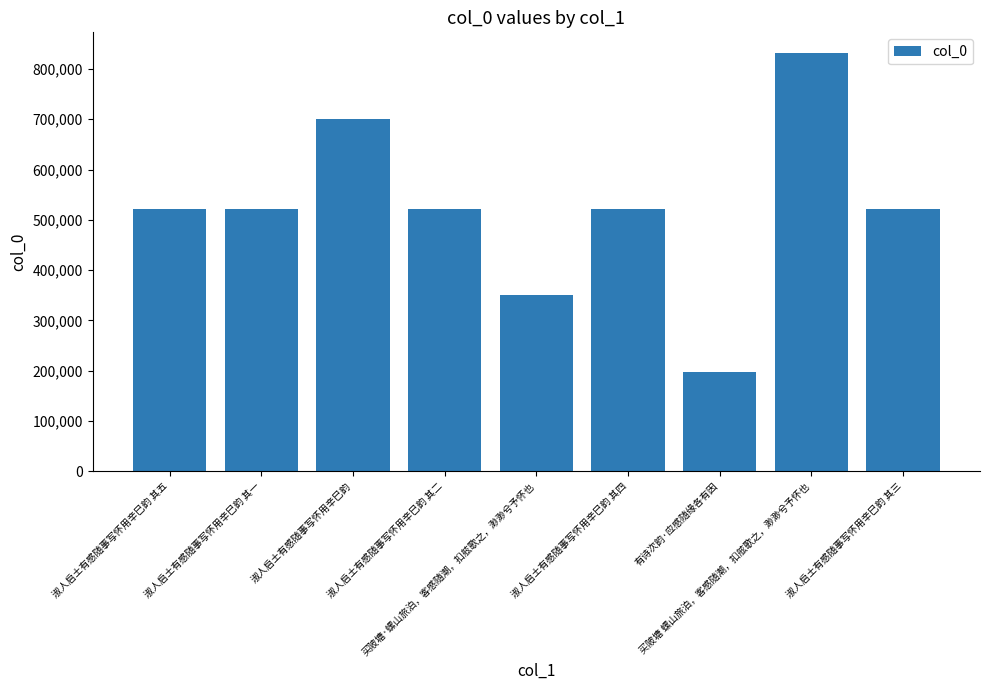

What is the sum of all values?

4691841